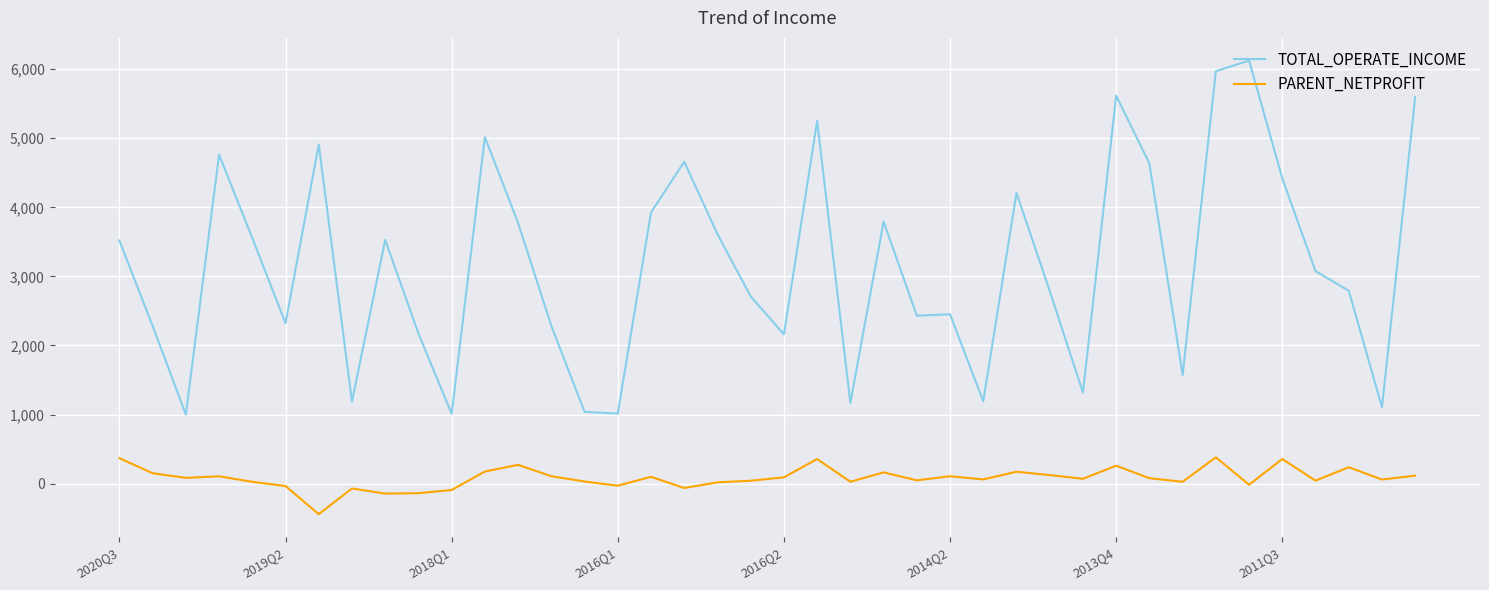

Which series has the widest spread of values?

TOTAL_OPERATE_INCOME